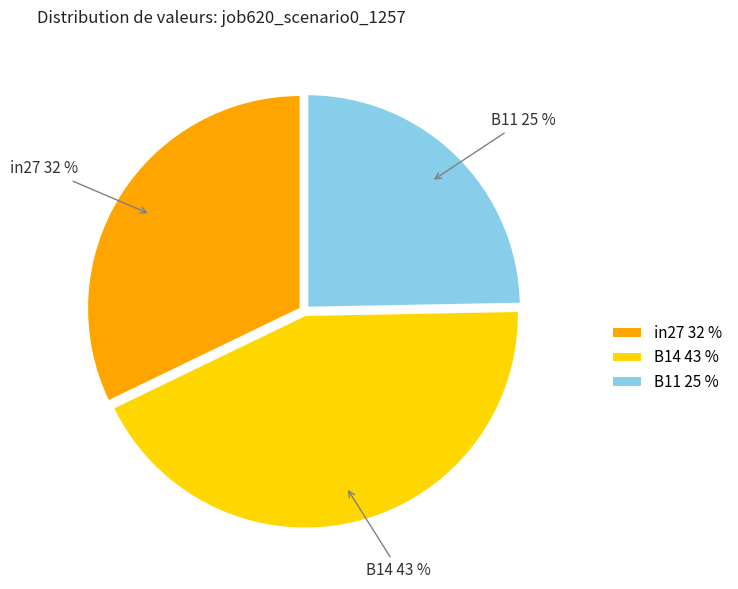

How many slices are in this pie chart?

3